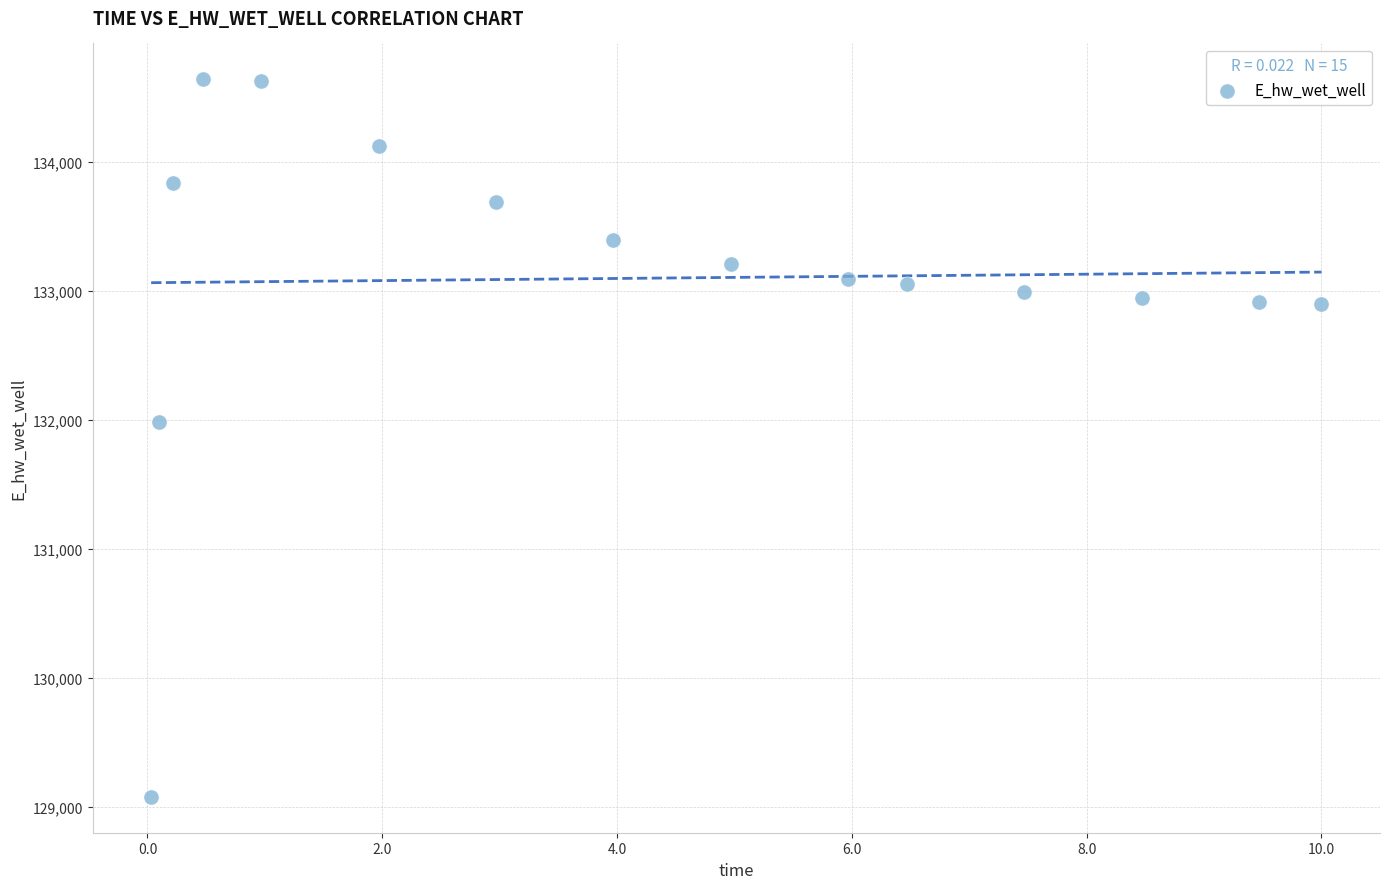

What is the range of Y values (max minus min)?

5566.1